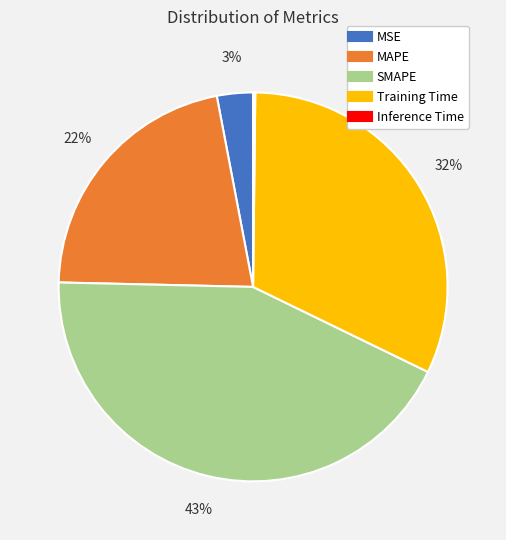

What percentage is the MSE slice, to the nearest percent?

3%